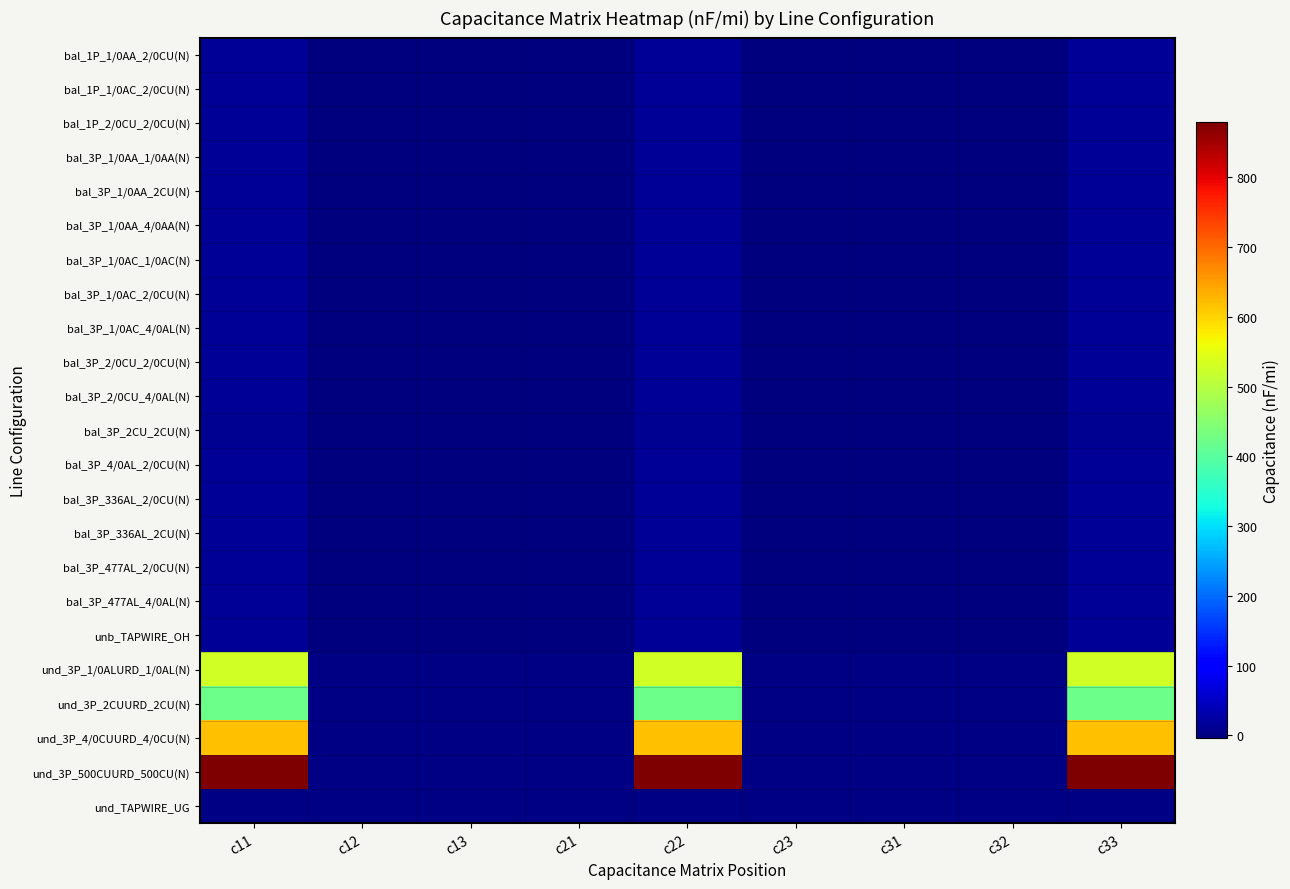

At how many categories does at least one series exceed 792?

3